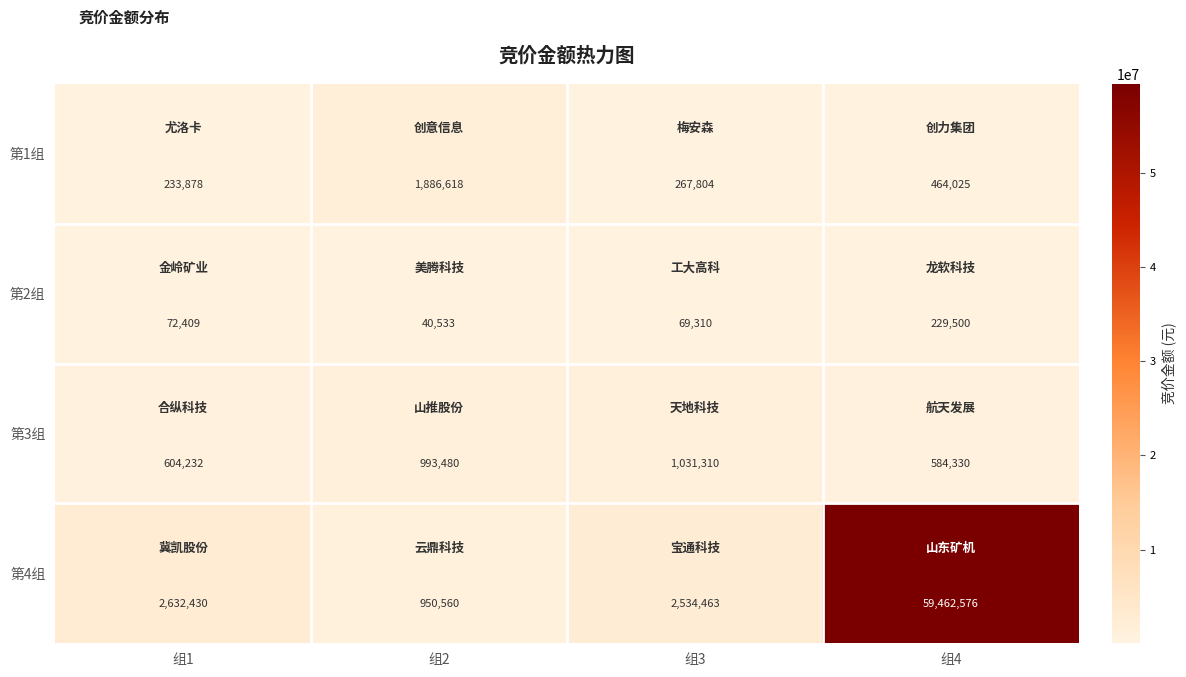

Which series has the largest range (max minus min)?

第4组